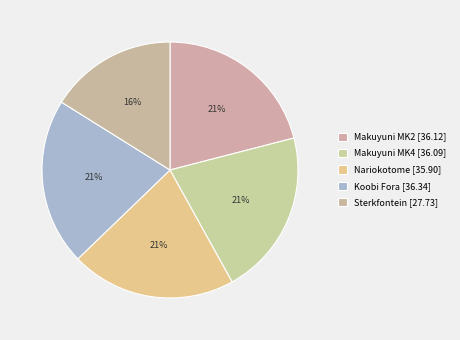

Count the number of slices in the pie.

5